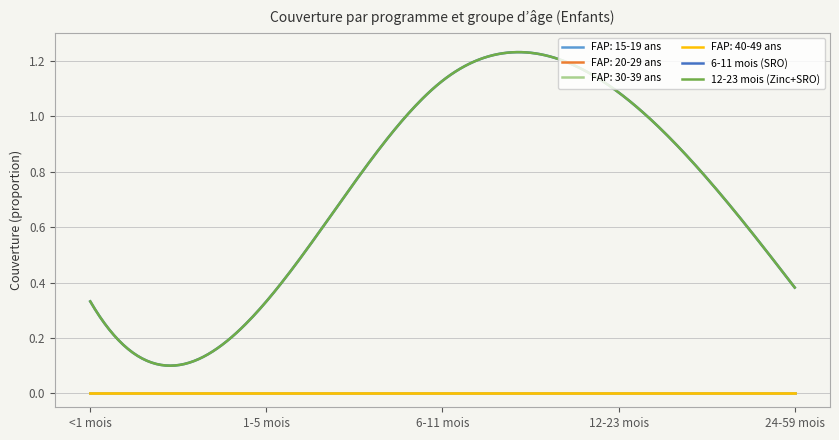

At which category is the sum across all series the highest?

6-11 mois